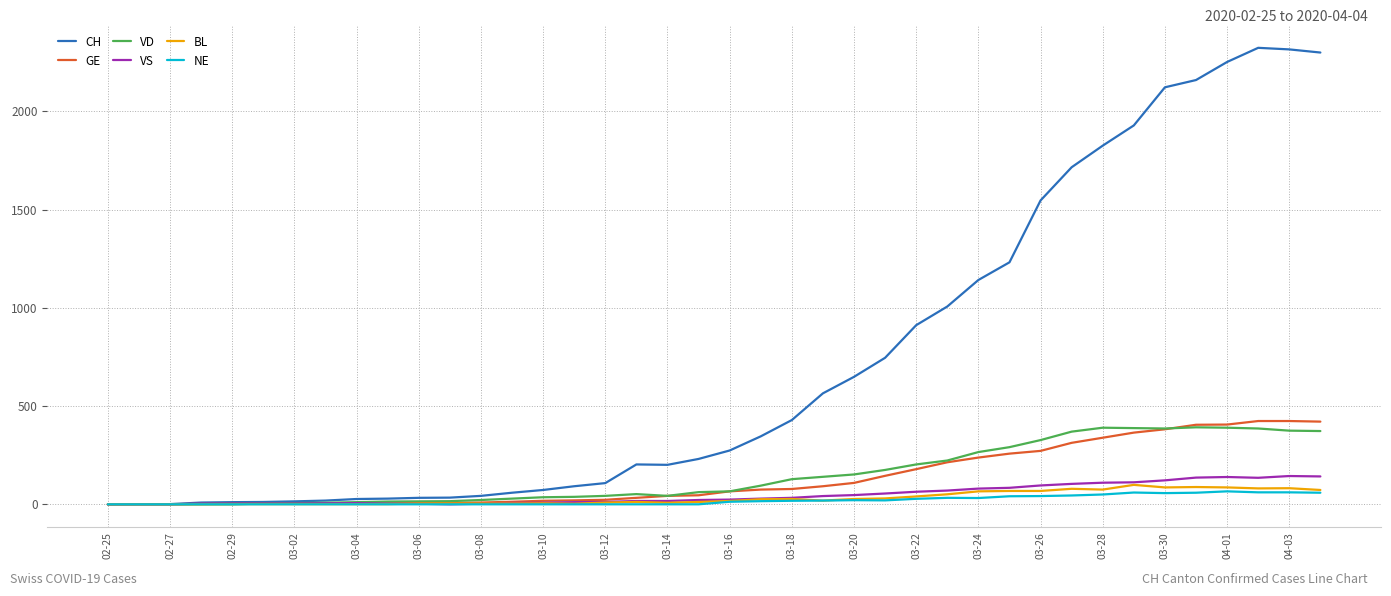

Which series has the largest total across all categories?

CH